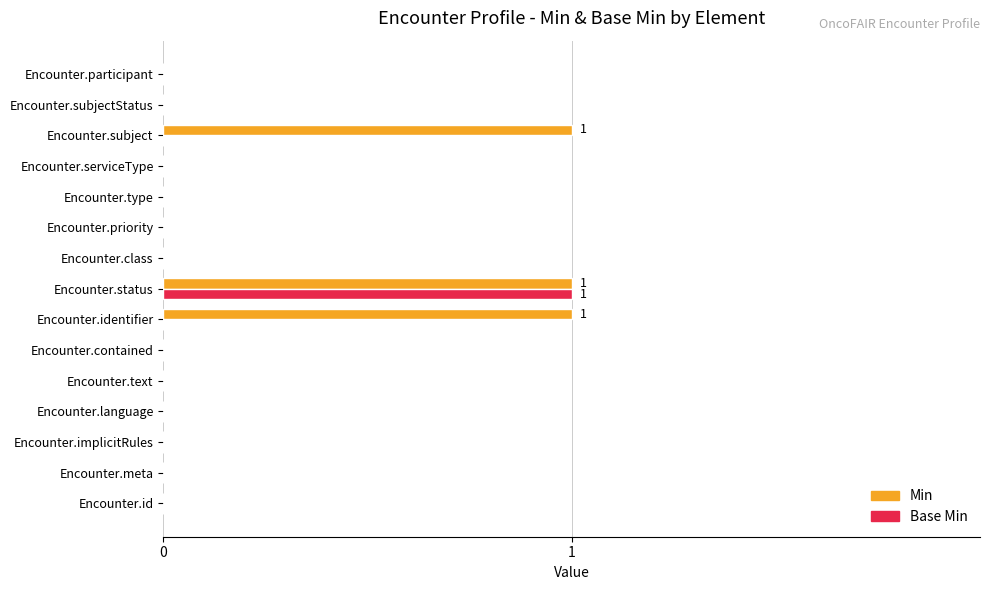

The Base Min series shows 0 at Encounter.identifier. True or false?

True